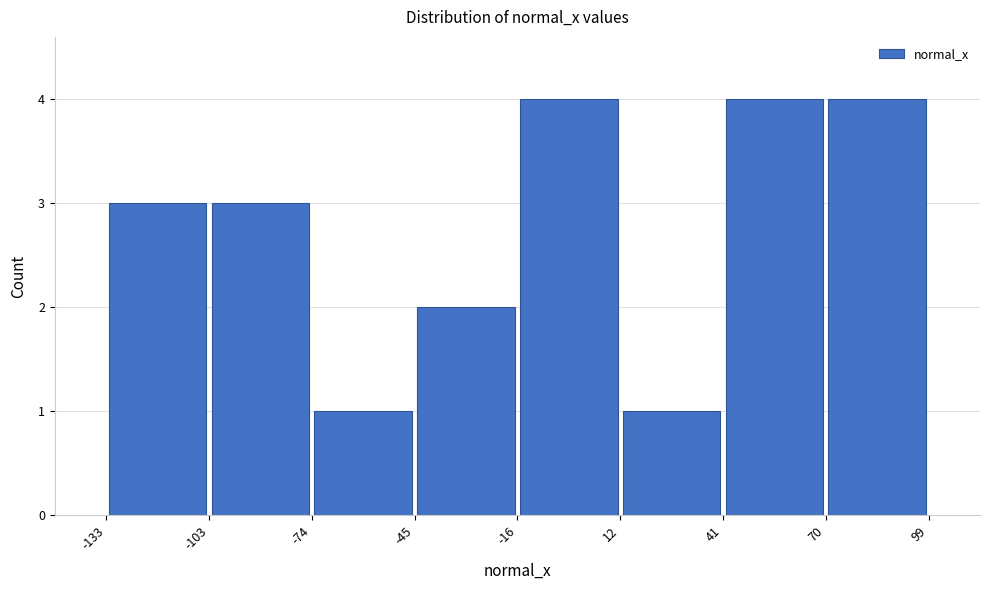

Reading left to right, list every bar in this chart as the range it spans on the x-axis followed by its height. The values are not printed on the chart, so give them approximately, as read against the axis.

-133 to -103: 3
-103 to -74: 3
-74 to -45: 1
-45 to -16: 2
-16 to 12: 4
12 to 41: 1
41 to 70: 4
70 to 99: 4